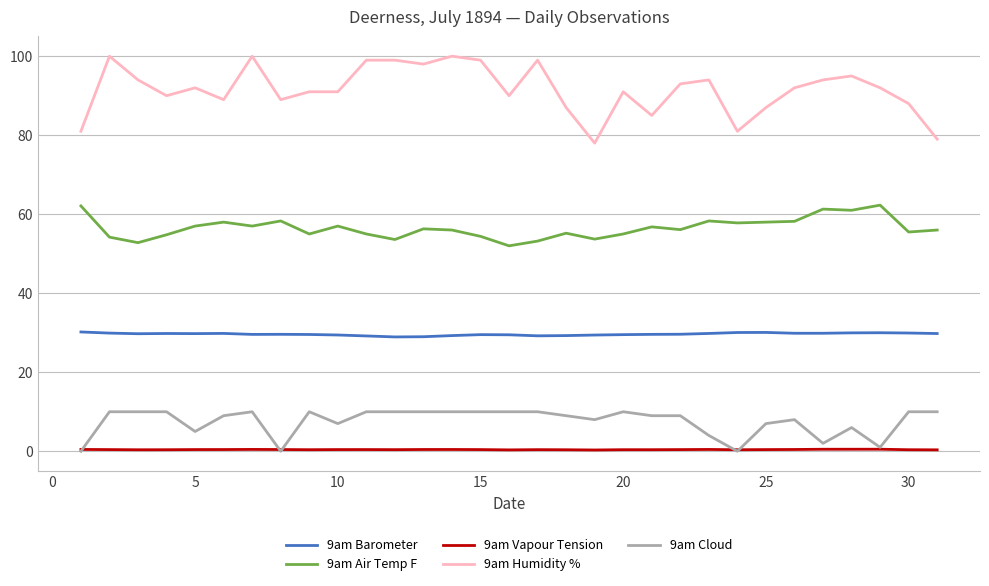

Which series has the largest range (max minus min)?

9am Humidity %